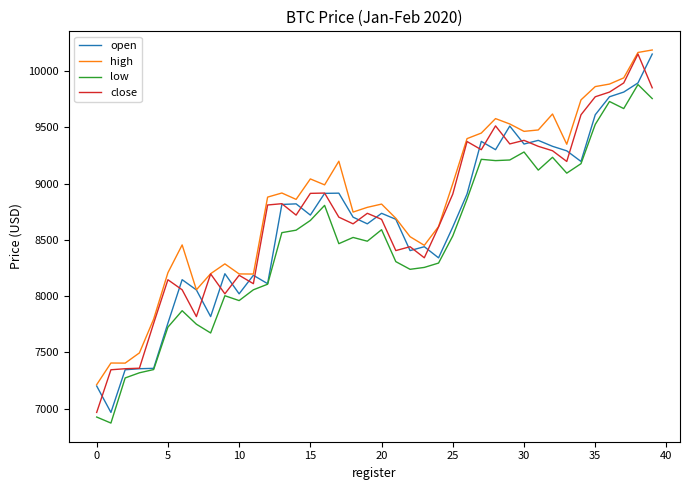

How many lines are shown in the chart?

4